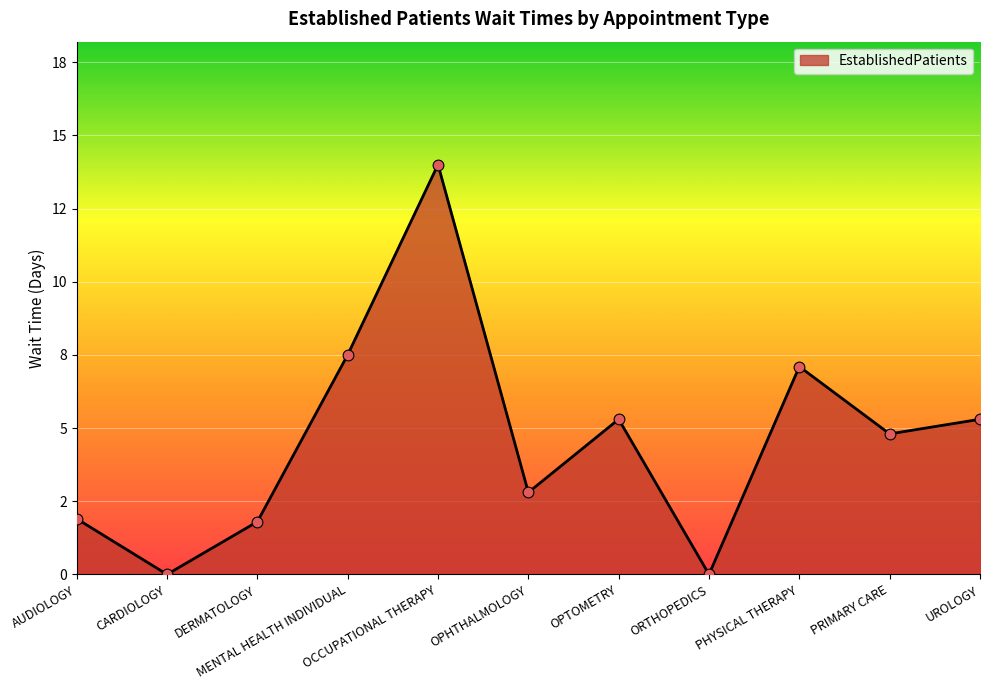

Is this an area chart (filled region under the line)?

Yes